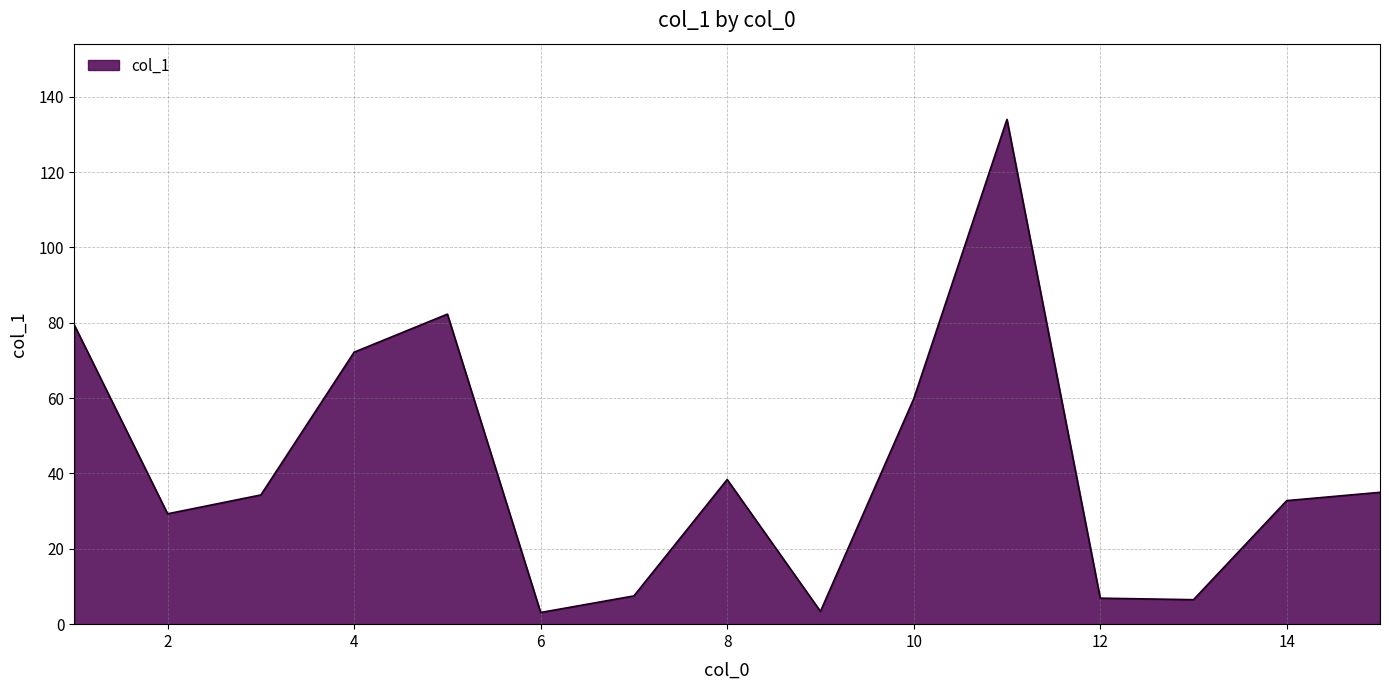

What is the average value?

41.7